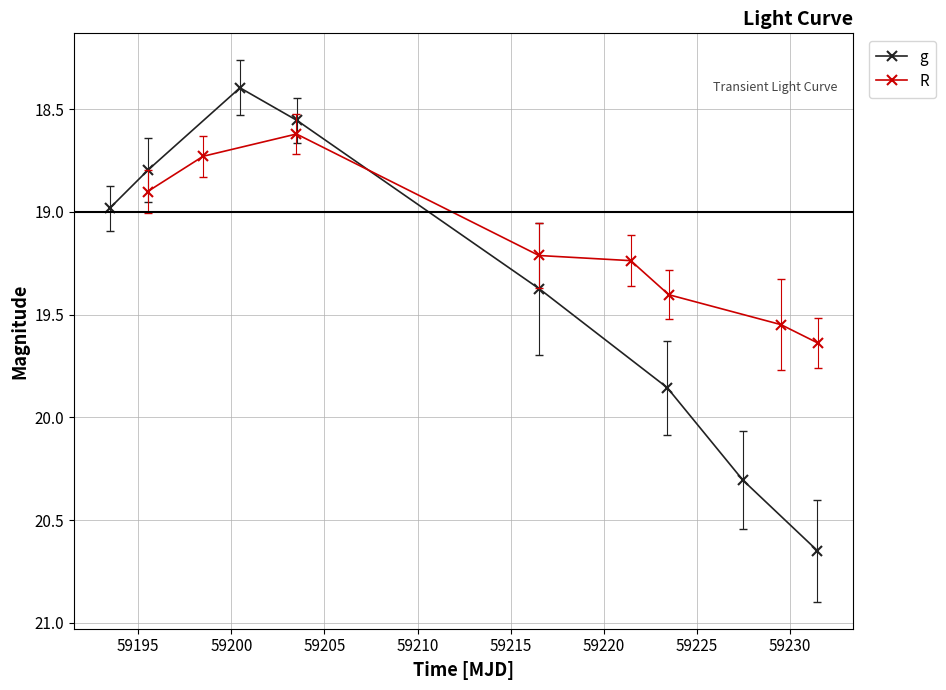

True or false: R has more than 1 points higher than both neighbors.

False